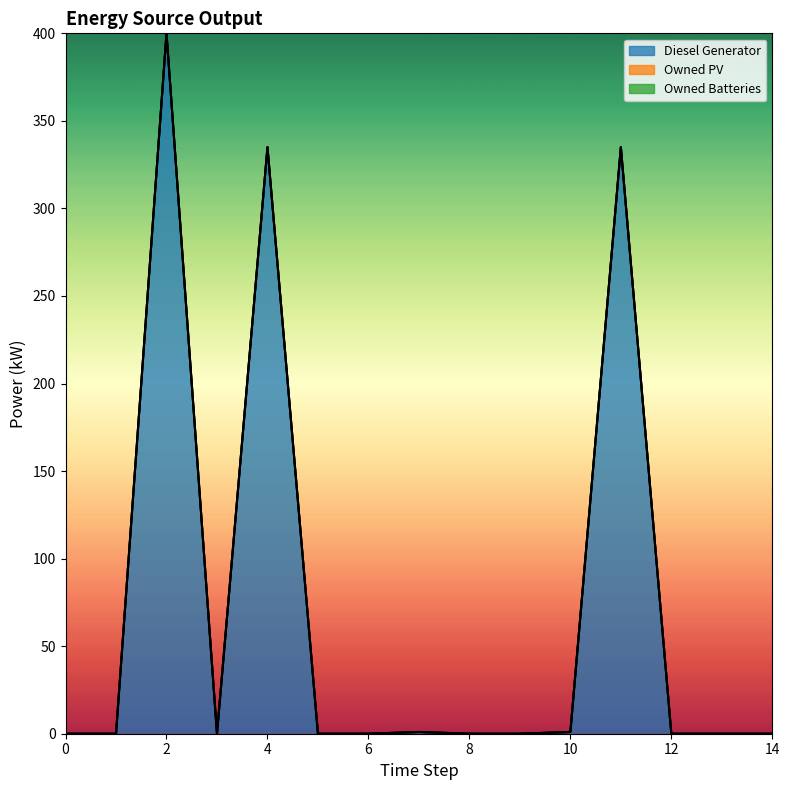

Does the chart display data point markers on the line(s)?

No